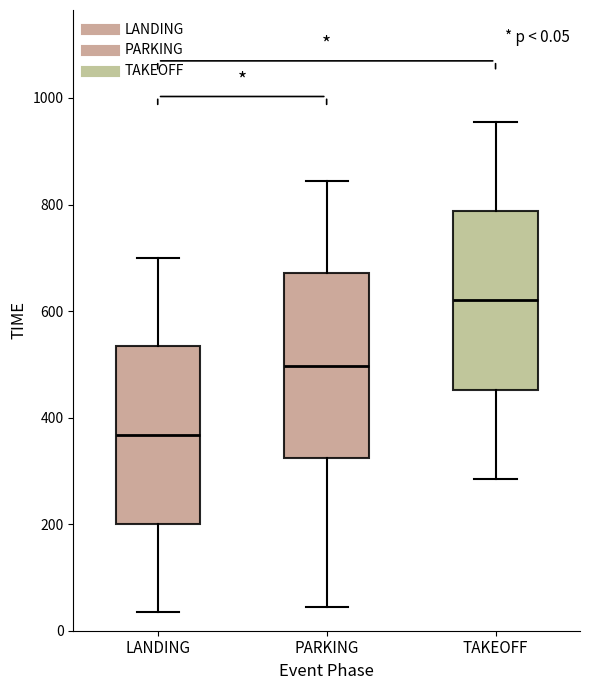

Which box has the lowest median line?

LANDING